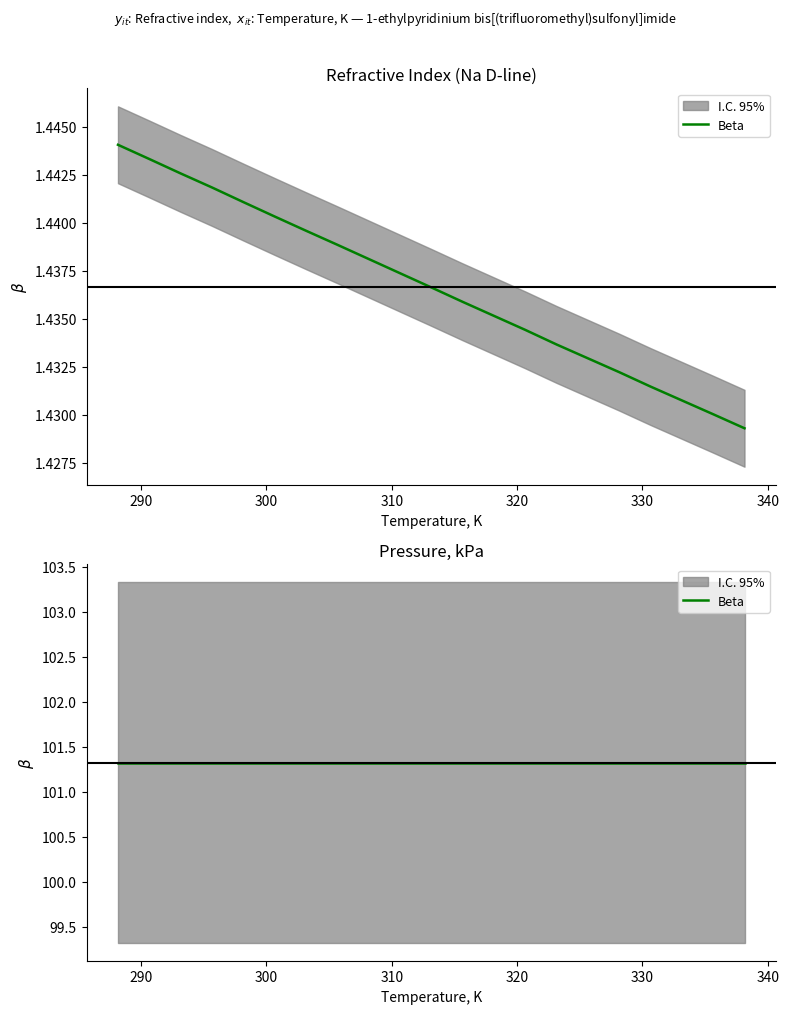

True or false: there are more than 1 points higher than both neighbors.

False